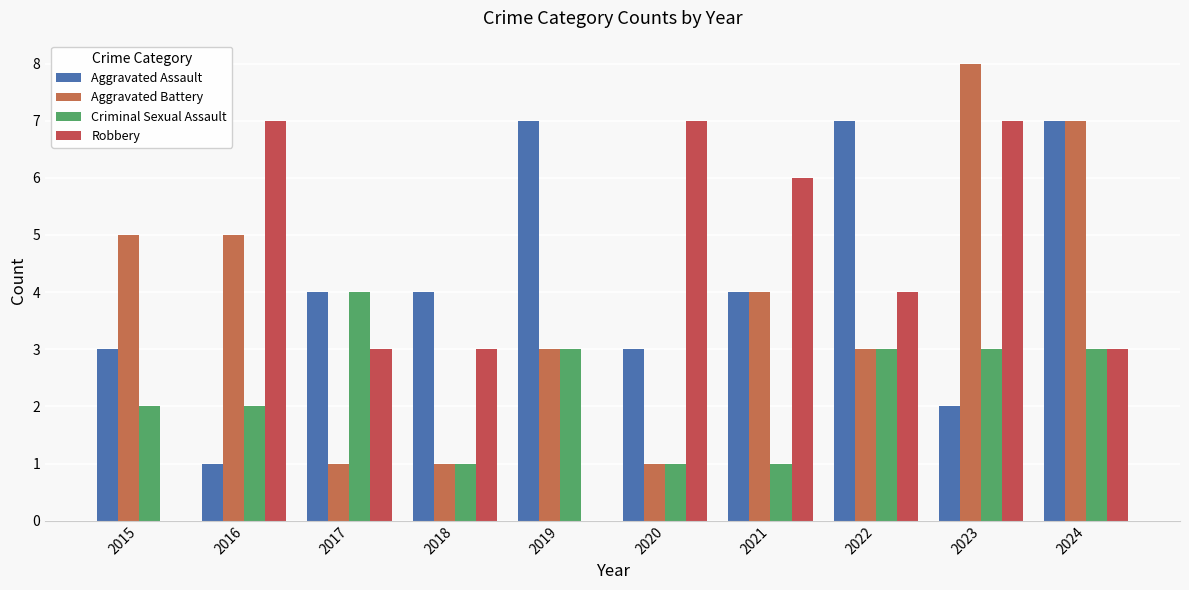

Count the number of categories in the chart.

10